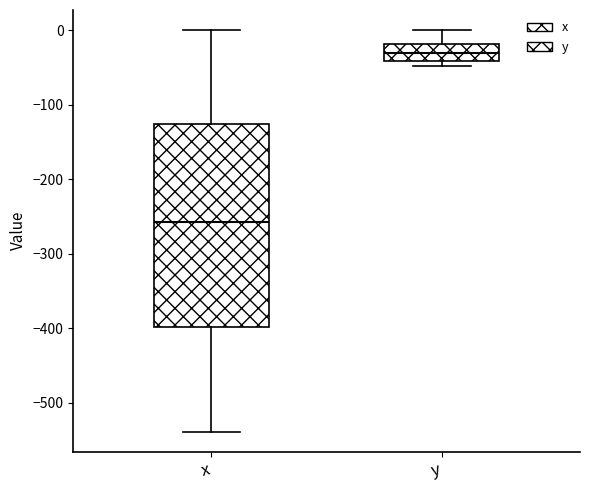

Reading left to right, transcribe this box plot: for each box, give where its median line is, the range the box spans, and where its two whiskers end, as read against the y-axis. The values are not printed on the chart, so give them approximately, as read against the axis.

x: median -260, box -400 to -130, whiskers -540 to 0
y: median -30, box -40 to -20, whiskers -50 to 0